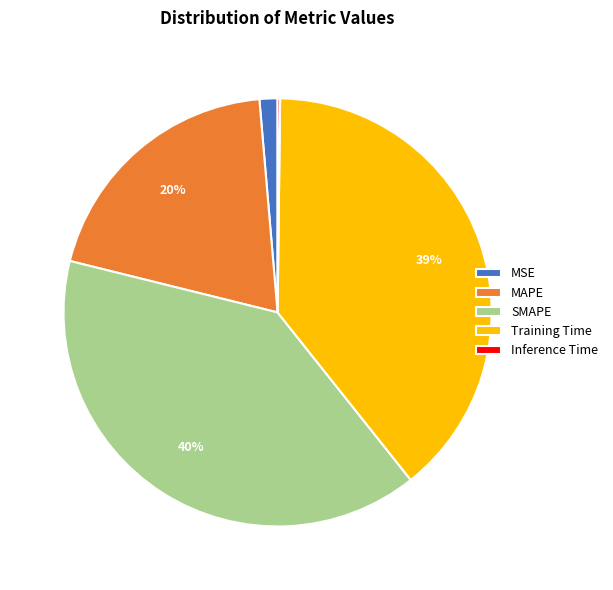

To the nearest percent, what portion does MAPE represent?

20%